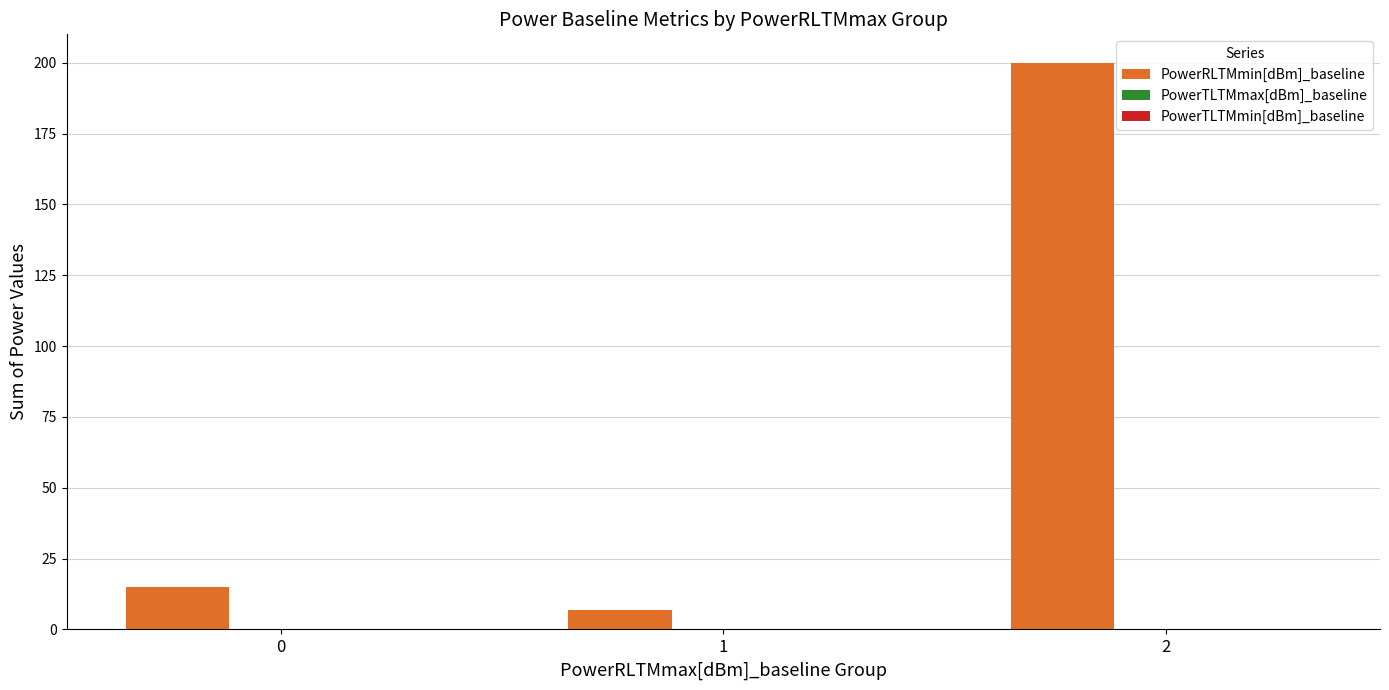

How many data points does each series have?

3